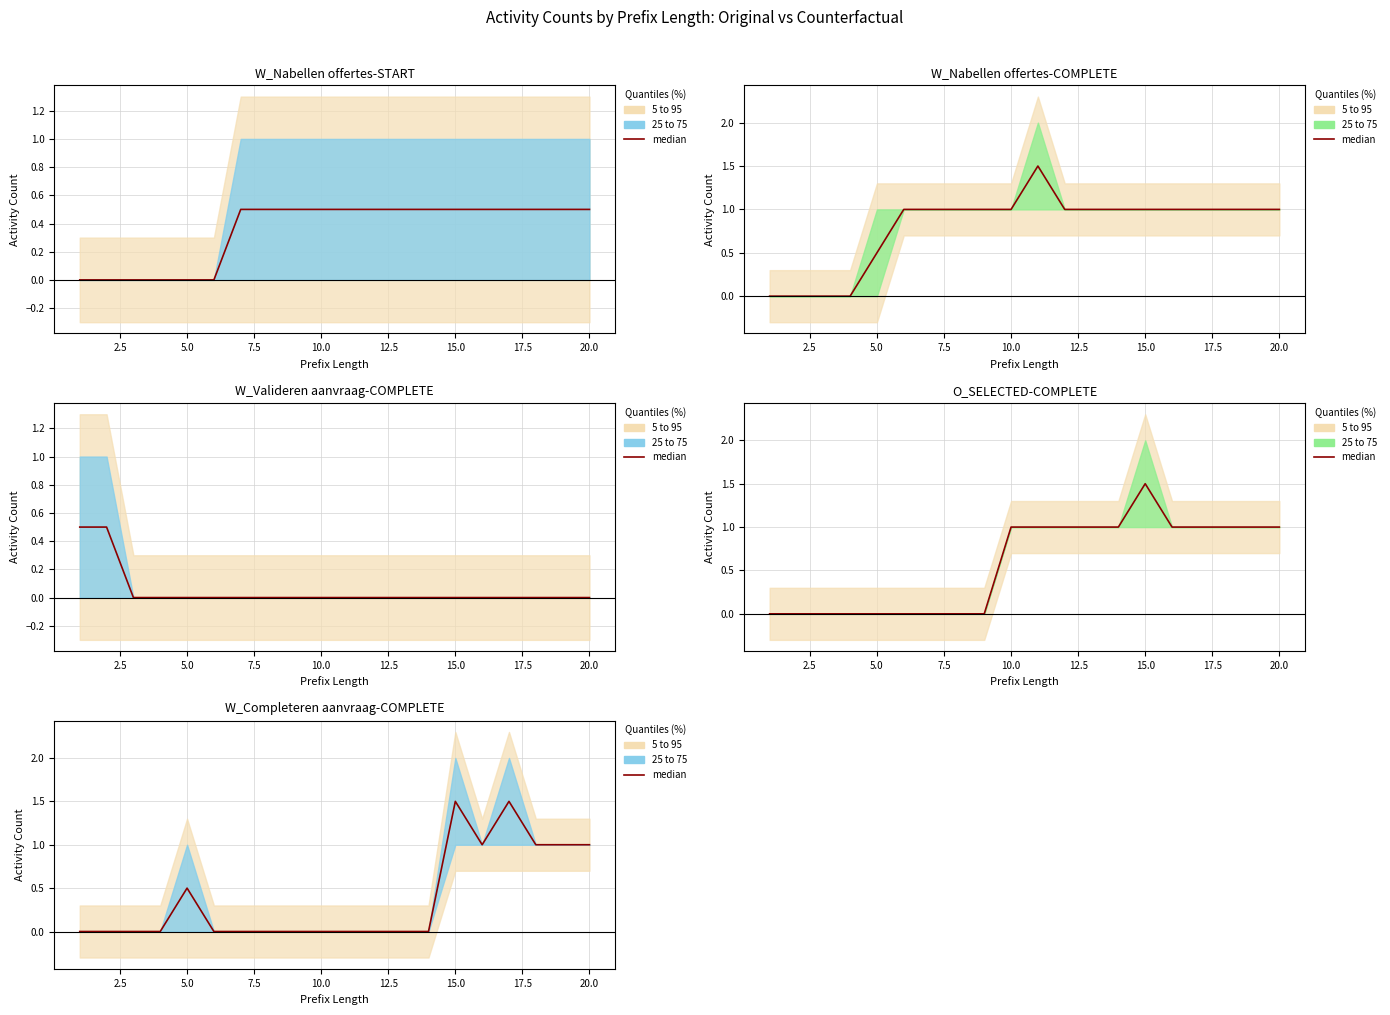

Where is the first local maximum?

5.0